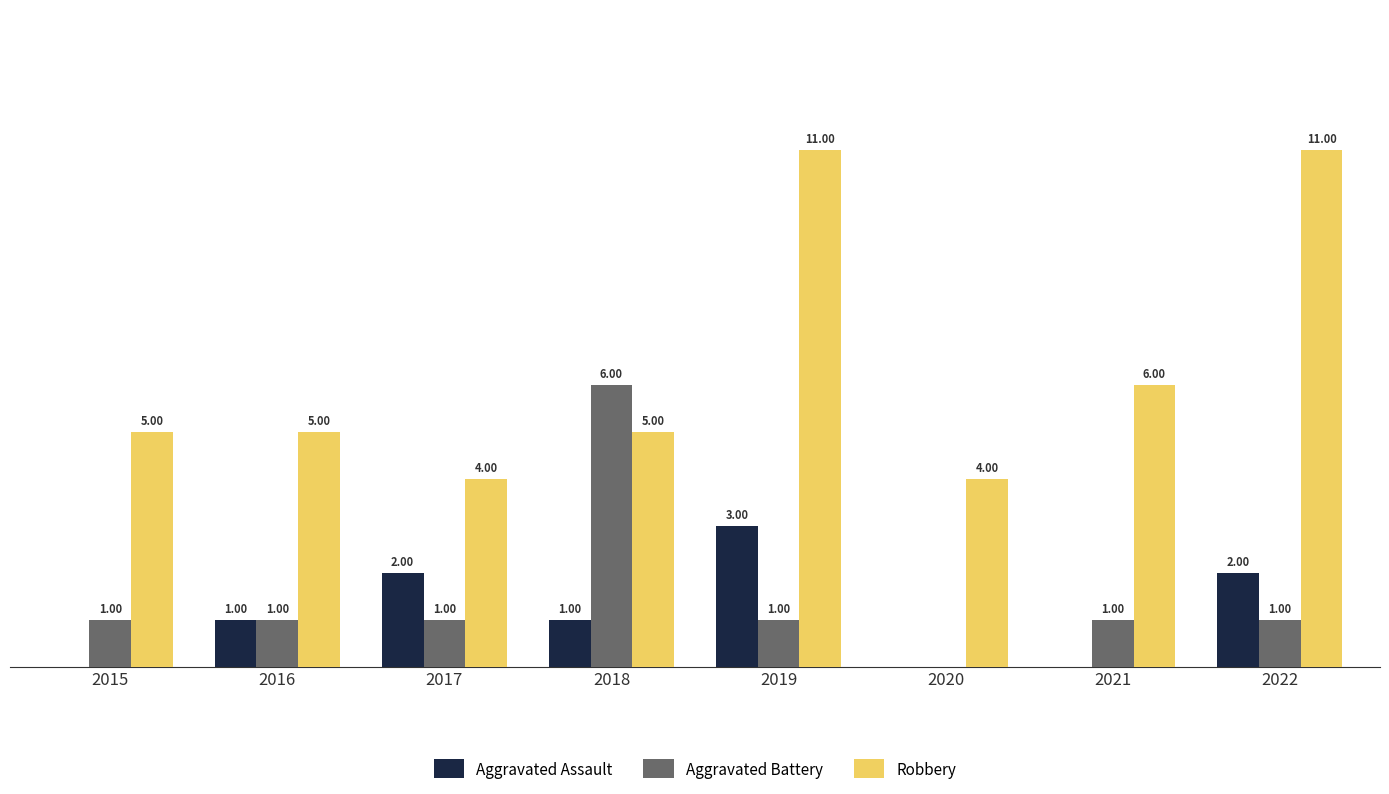

Which series changed the most between 2020 and 2021?

Robbery